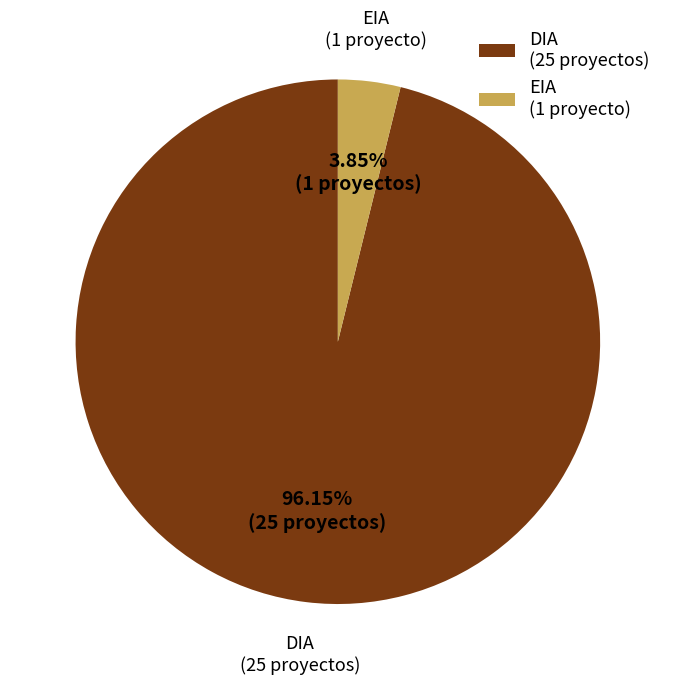

To the nearest percent, what portion does EIA represent?

4%